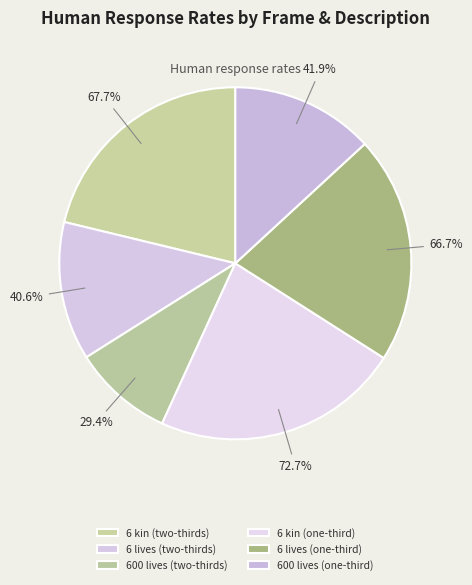

Does 6 lives (two-thirds) account for over 50% of the chart?

No